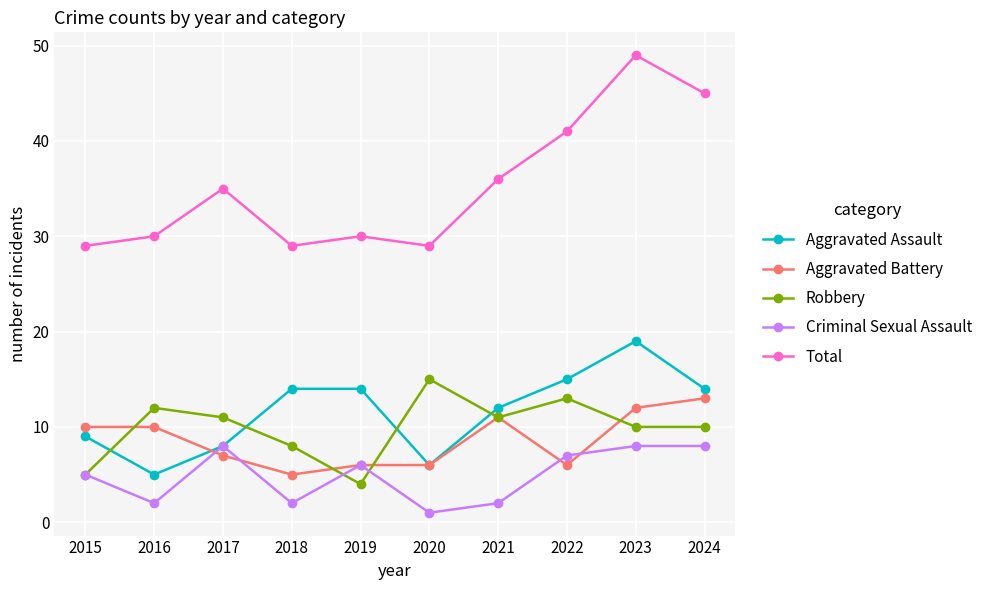

At how many categories does at least one series exceed 22?

10